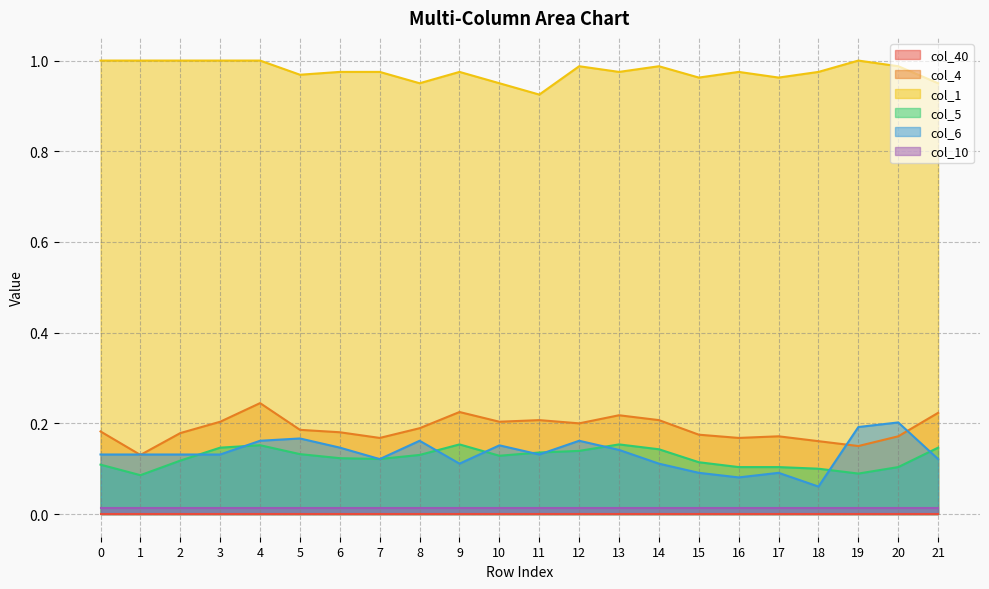

What value does the col_1 series have at 2?

1.0